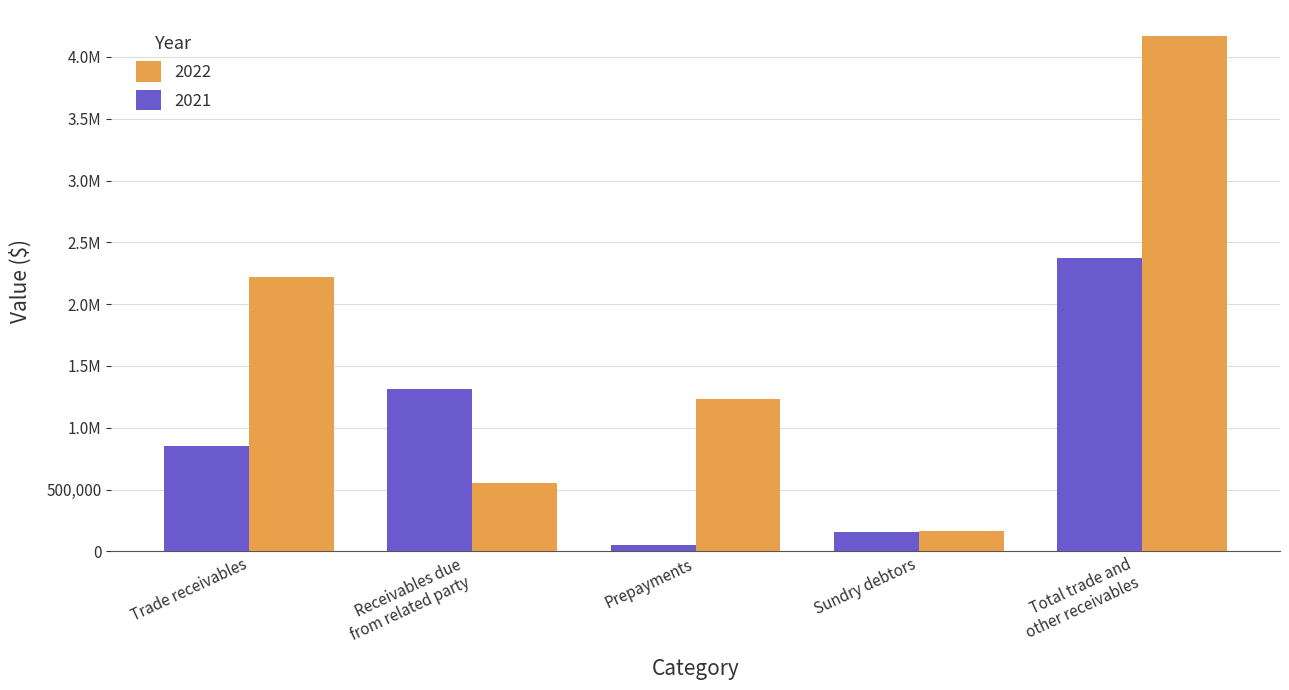

What is the maximum value shown in the chart?

4171419